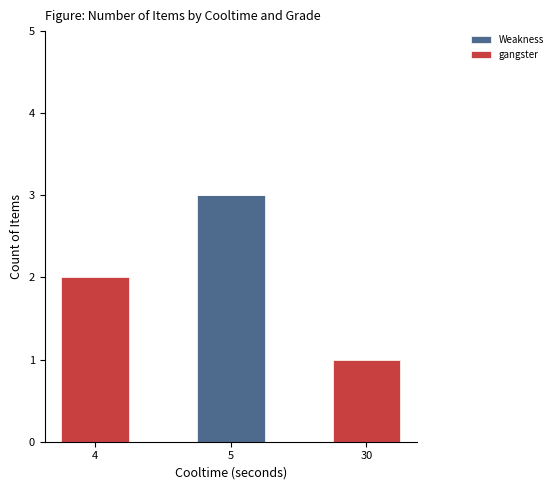

What is the highest value of the Weakness series?

3